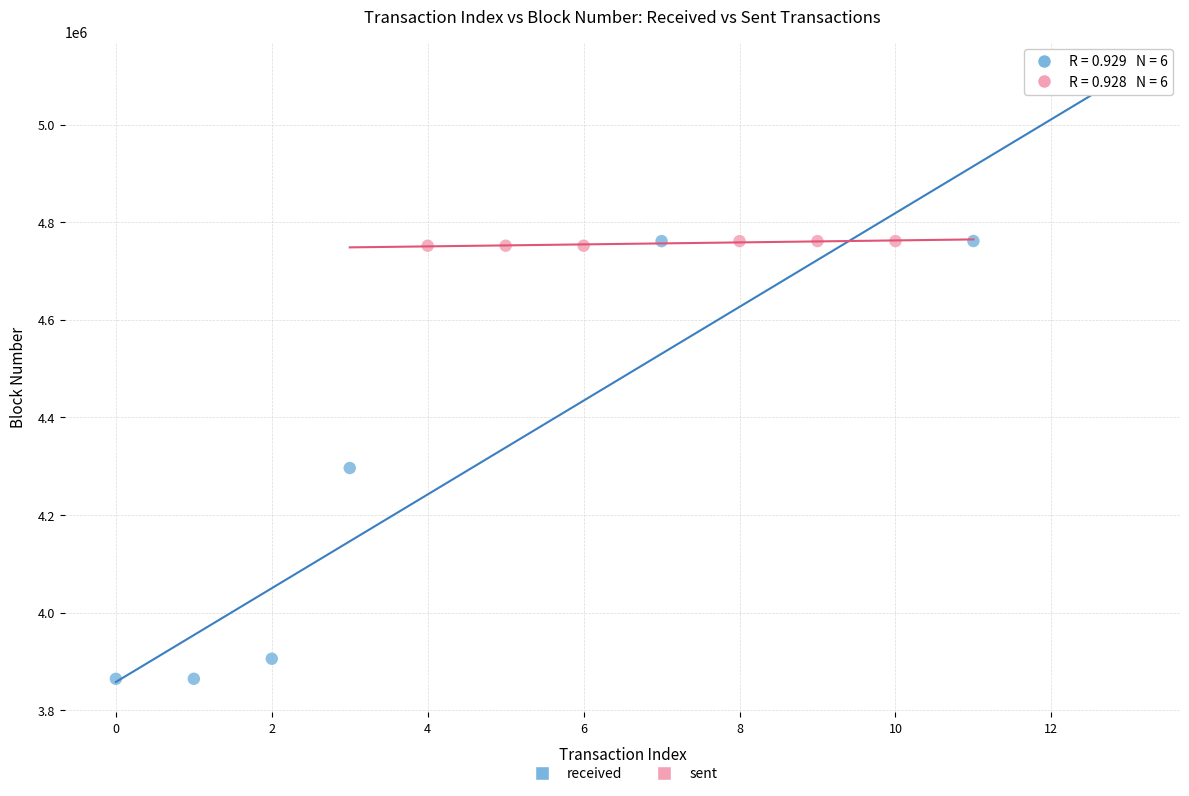

Which series has the largest Y range (max minus min)?

received